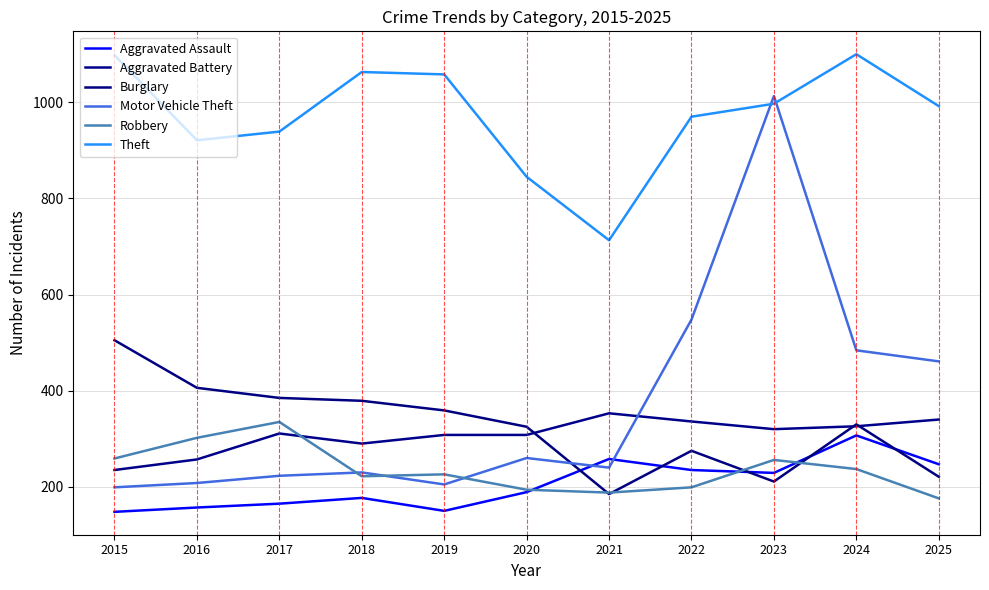

What is the approximate value of Motor Vehicle Theft at 2023, to the nearest 50?

1000